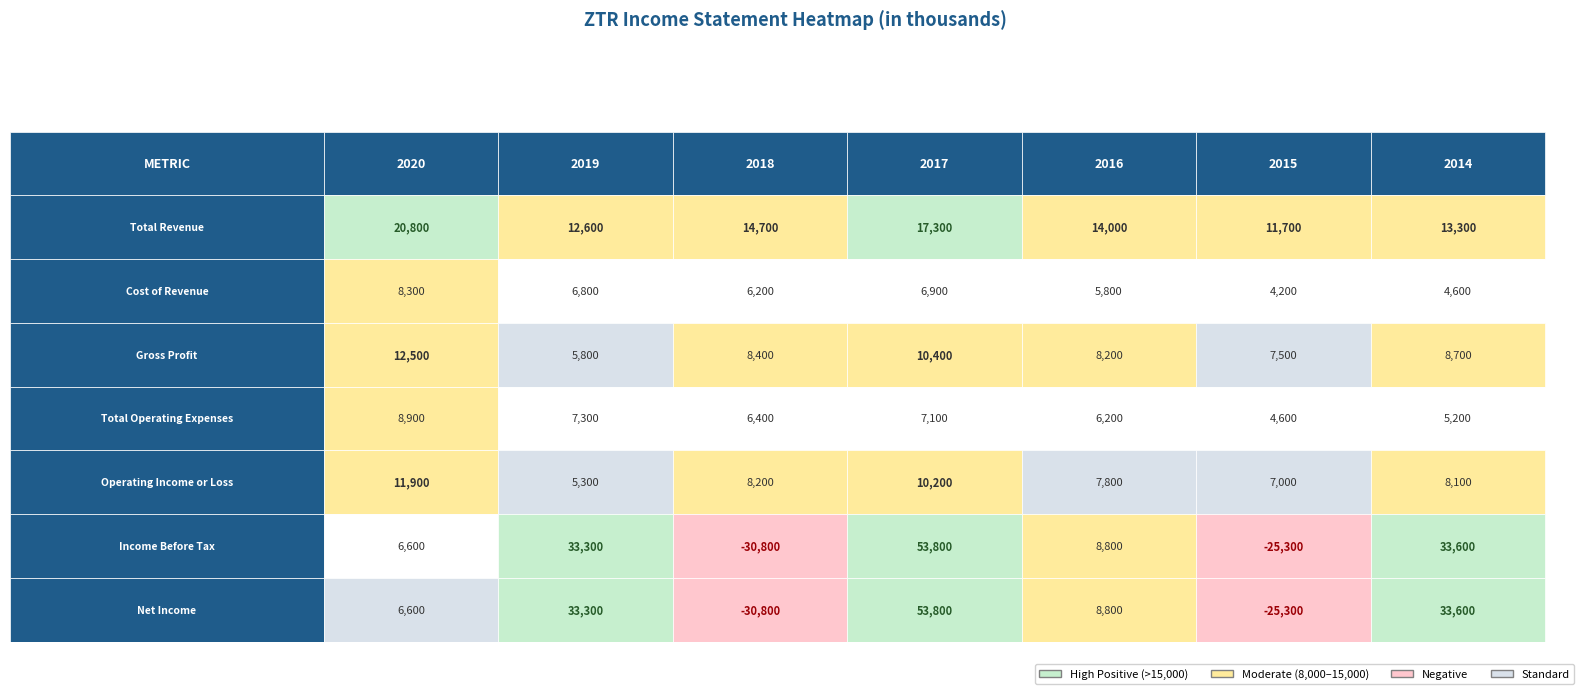

Reading left to right, extract all data points from this chart.

Total Revenue: 20800	12600	14700	17300	14000	11700	13300
Cost of Revenue: 8300	6800	6200	6900	5800	4200	4600
Gross Profit: 12500	5800	8400	10400	8200	7500	8700
Total Operating Expenses: 8900	7300	6400	7100	6200	4600	5200
Operating Income or Loss: 11900	5300	8200	10200	7800	7000	8100
Income Before Tax: 6600	33300	-30800	53800	8800	-25300	33600
Net Income: 6600	33300	-30800	53800	8800	-25300	33600